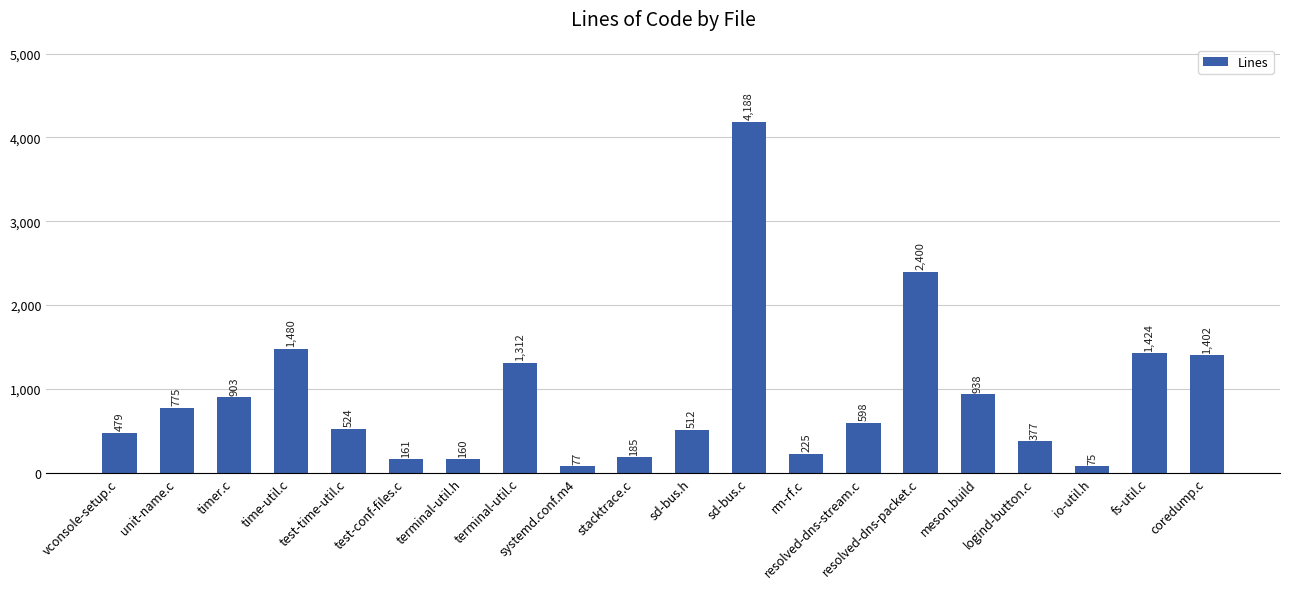

What is the minimum value shown in the chart?

75